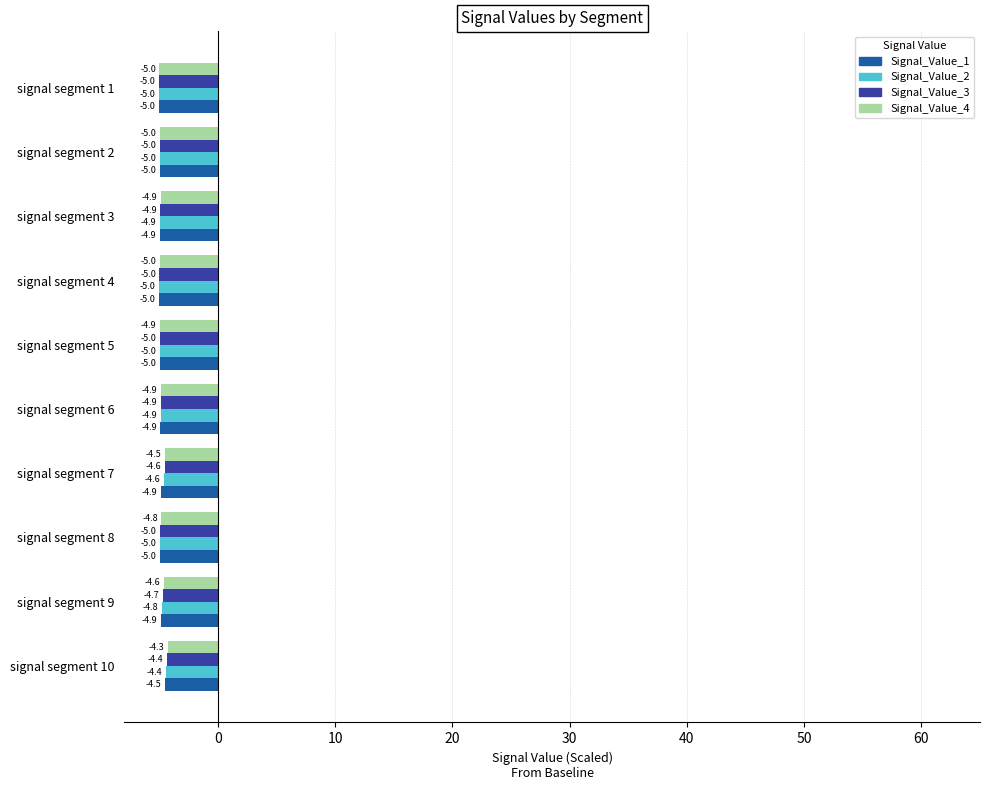

At which label does Signal_Value_3 reach its peak?

signal segment 10